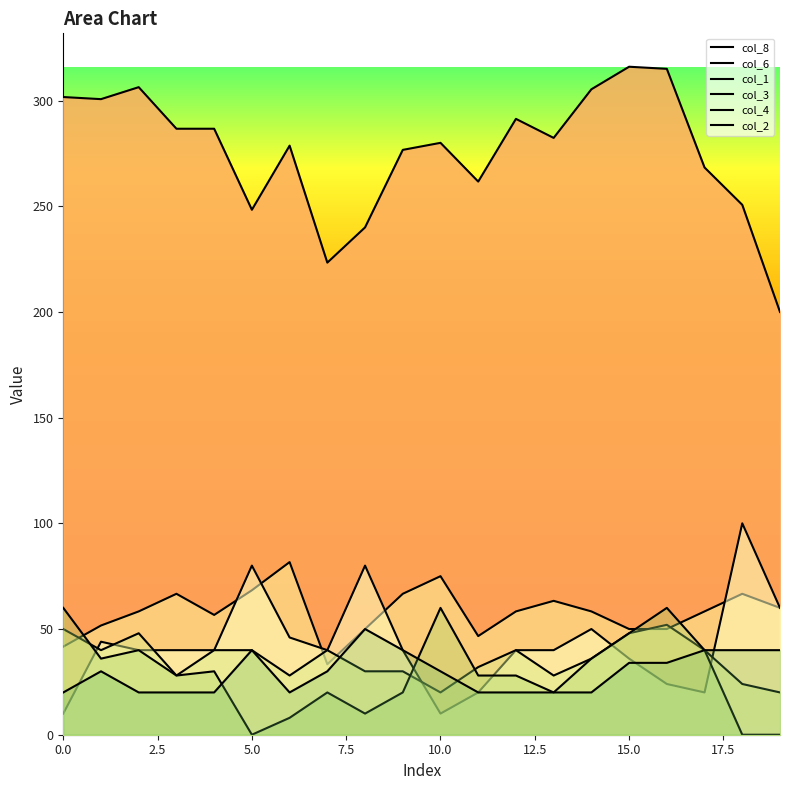

What is the greatest value displayed?

316.0